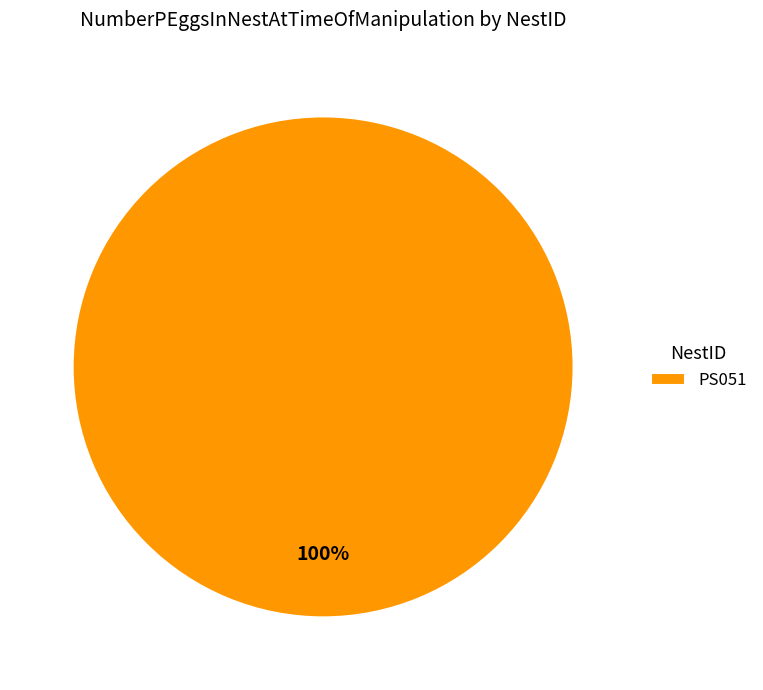

To the nearest percent, what percentage of the pie is PS051?

100%